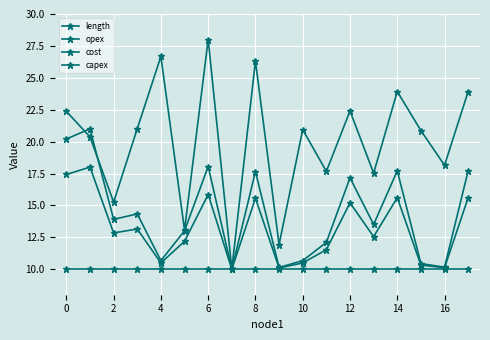

Reading right to left, what are all the values shown in this chart?

length: 23.9	18.1	20.9	23.9	17.5	22.4	17.7	20.9	11.9	26.3	10.0	28.0	13.1	26.7	21.0	15.3	20.4	22.4
opex: 17.7	10.2	10.4	17.7	13.5	17.2	12.1	10.7	10.1	17.6	10.0	18.0	13.0	10.7	14.3	13.9	21.0	20.2
cost: 15.6	10.1	10.3	15.6	12.6	15.2	11.5	10.5	10.1	15.6	10.0	15.9	12.2	10.5	13.2	12.8	18.0	17.4
capex: 10.0	10.0	10.0	10.0	10.0	10.0	10.0	10.0	10.0	10.0	10.0	10.0	10.0	10.0	10.0	10.0	10.0	10.0